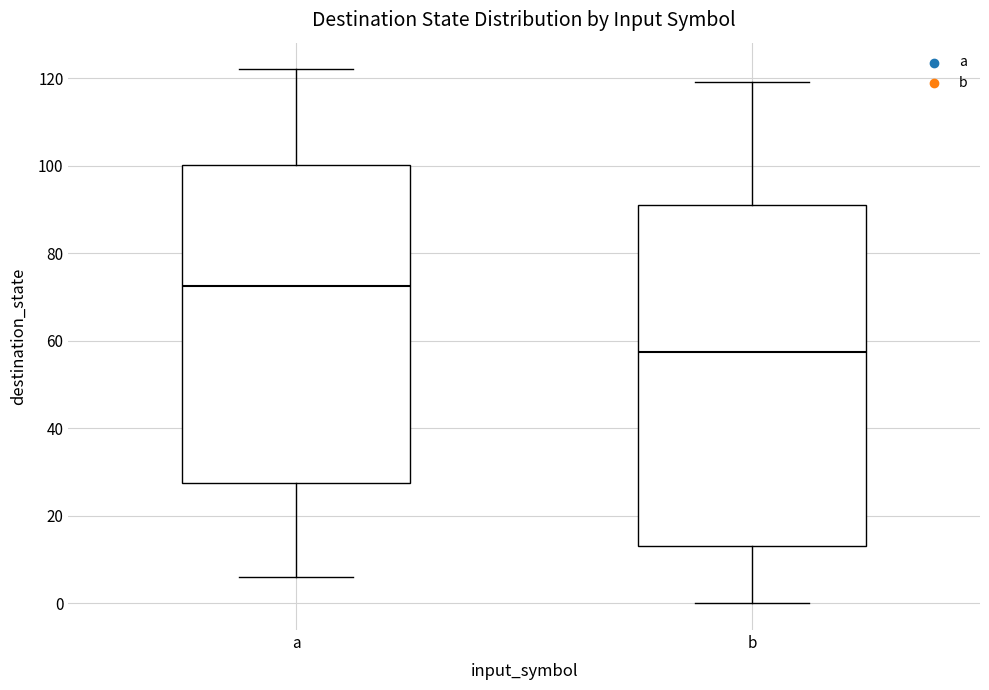

Which box is the tallest, from its lower edge to its upper edge?

b